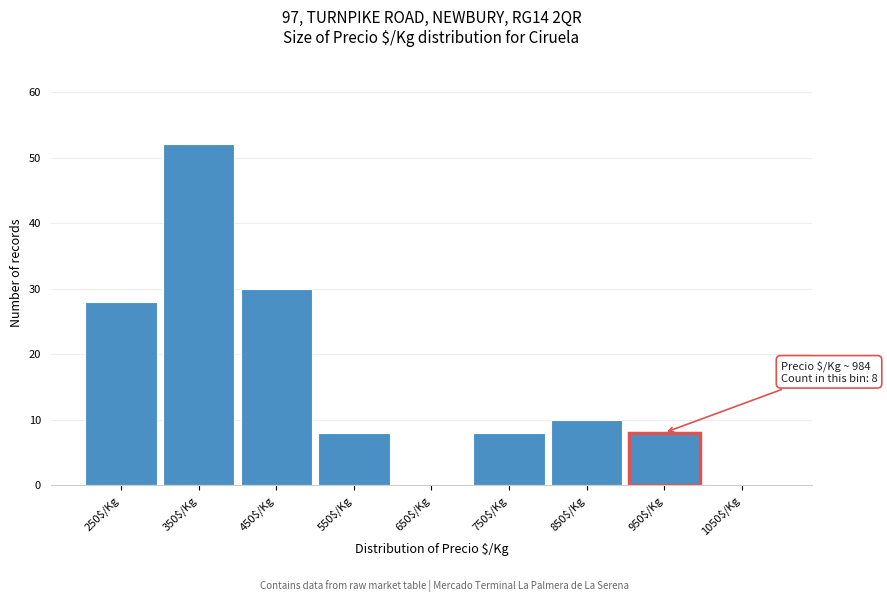

At which category does the chart reach its peak across all series?

350$/Kg